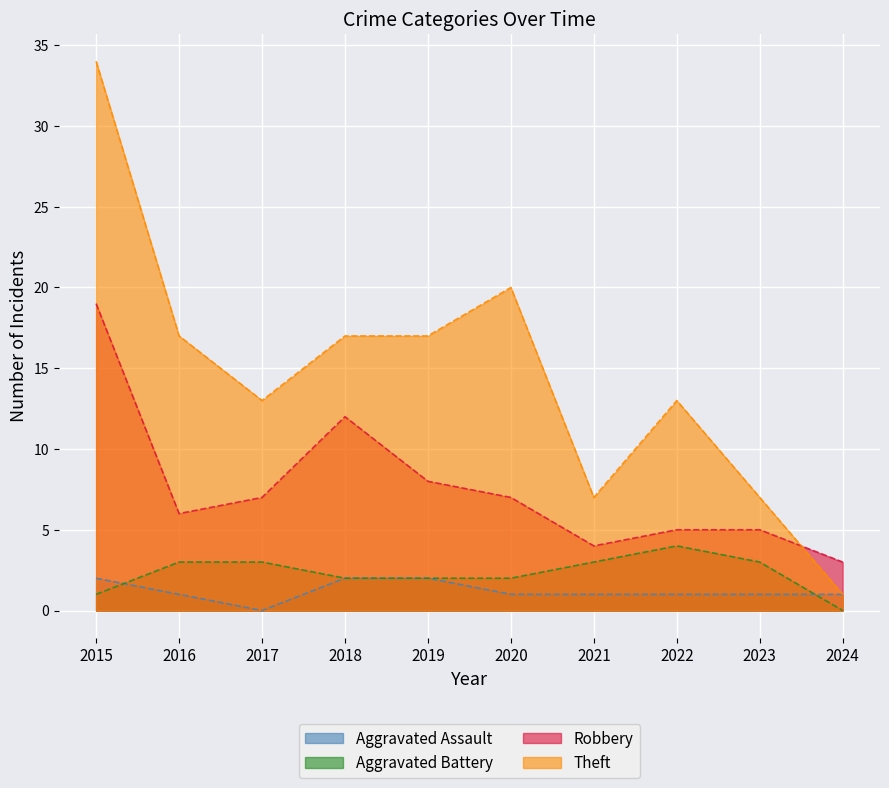

At which category is the sum across all series the highest?

2015